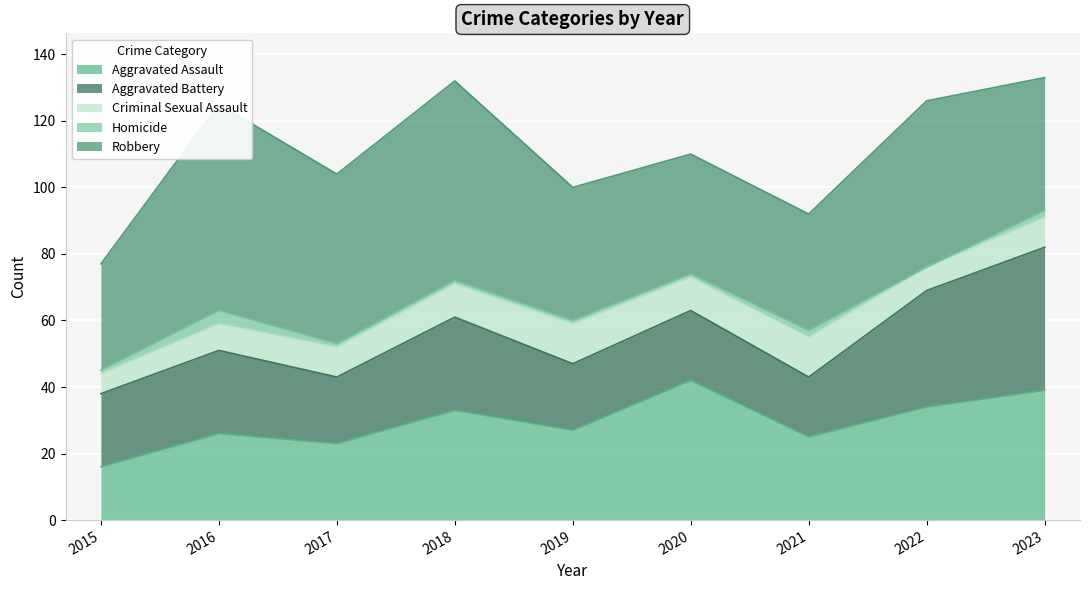

At which category does Aggravated Assault reach its first local peak?

2016